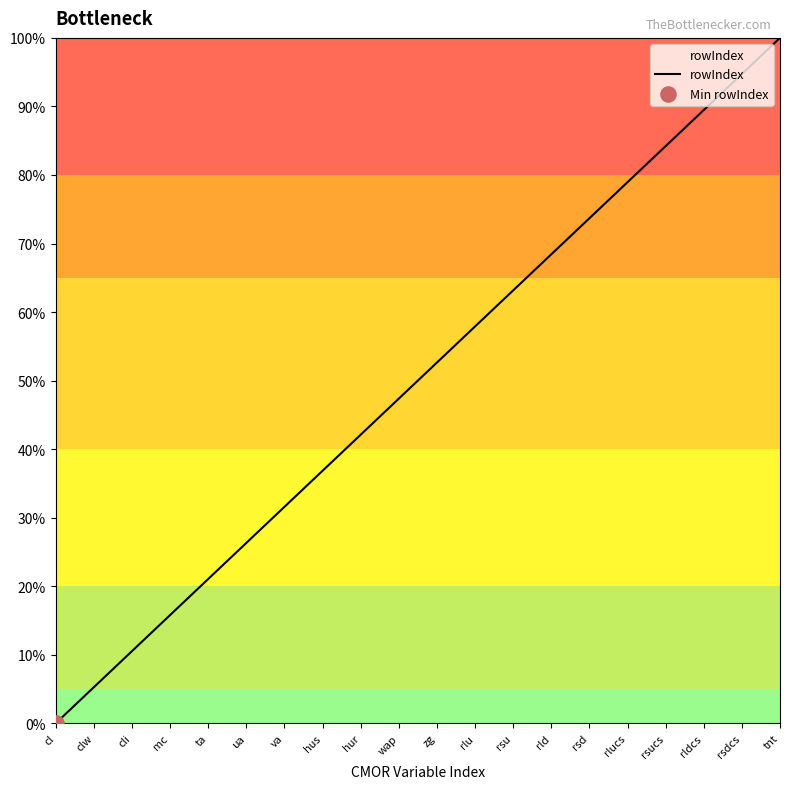

Approximately how many times larger is the value at hus compared to wap?

0.8